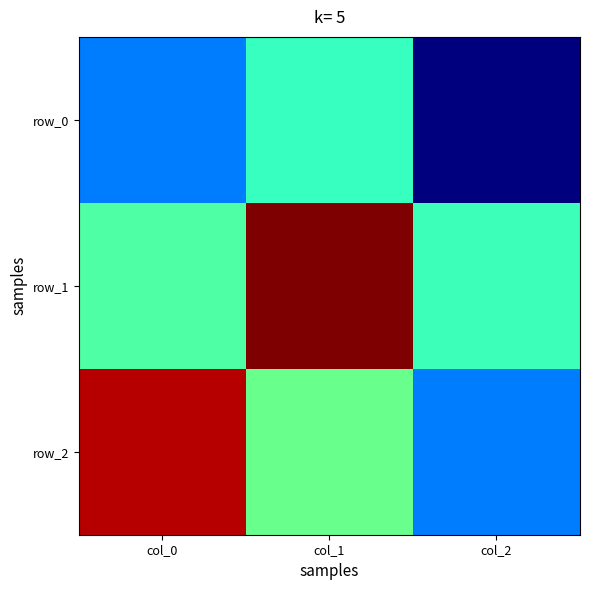

List the series in order of their peak value, highest first.

row_1, row_2, row_0